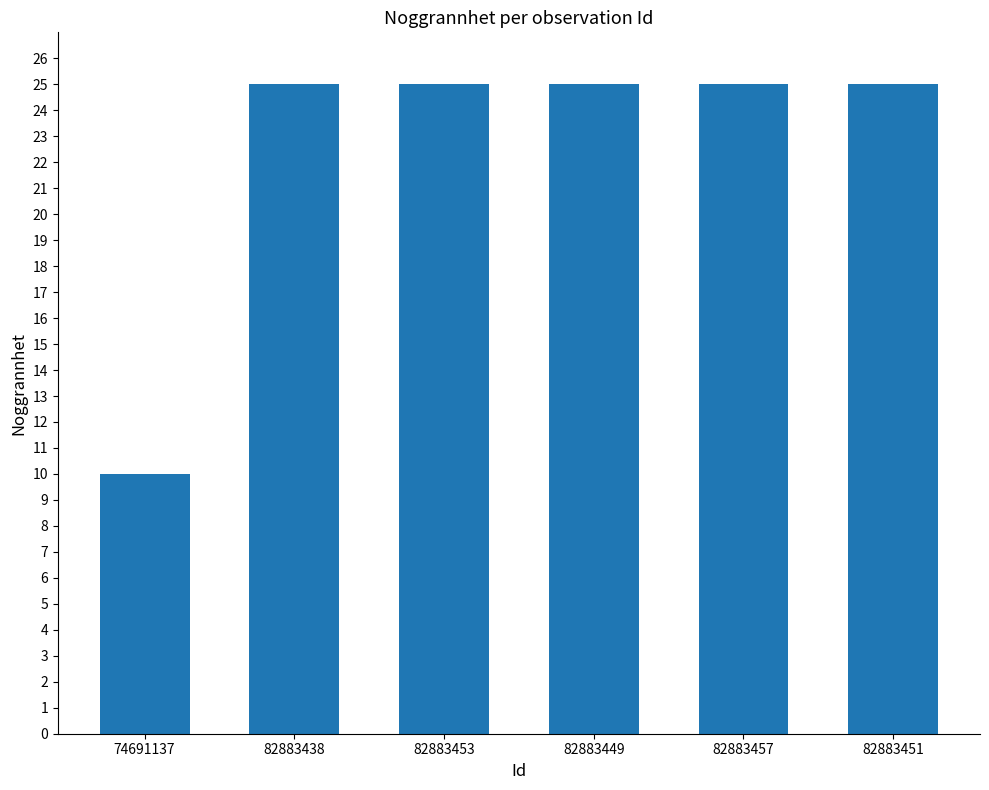

True or false: the data shows 44 at 82883451.

False